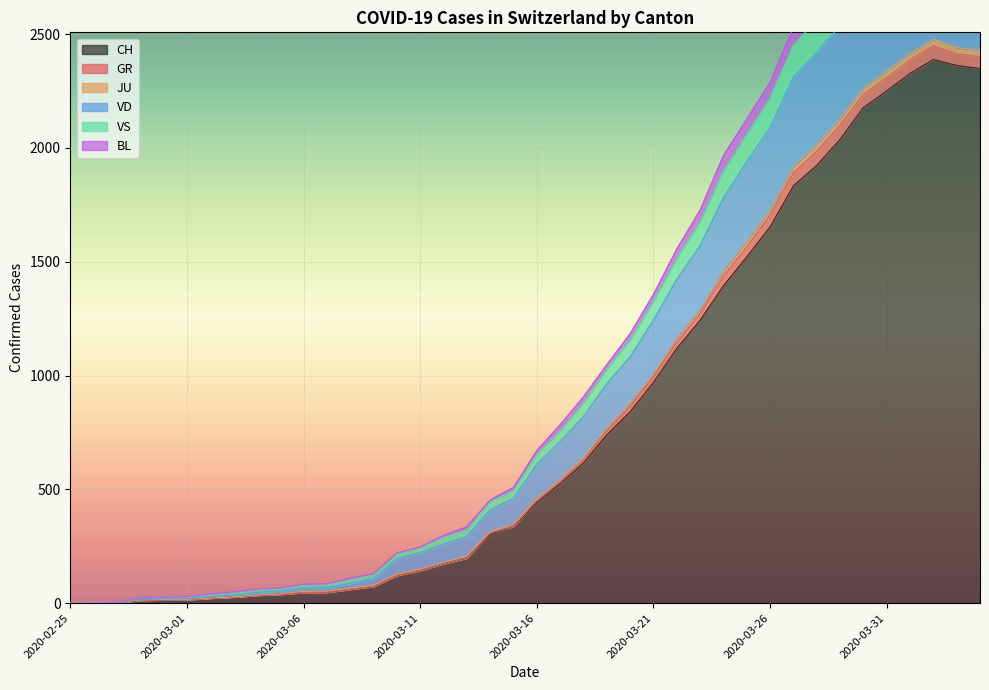

What is the maximum value for CH?

2388